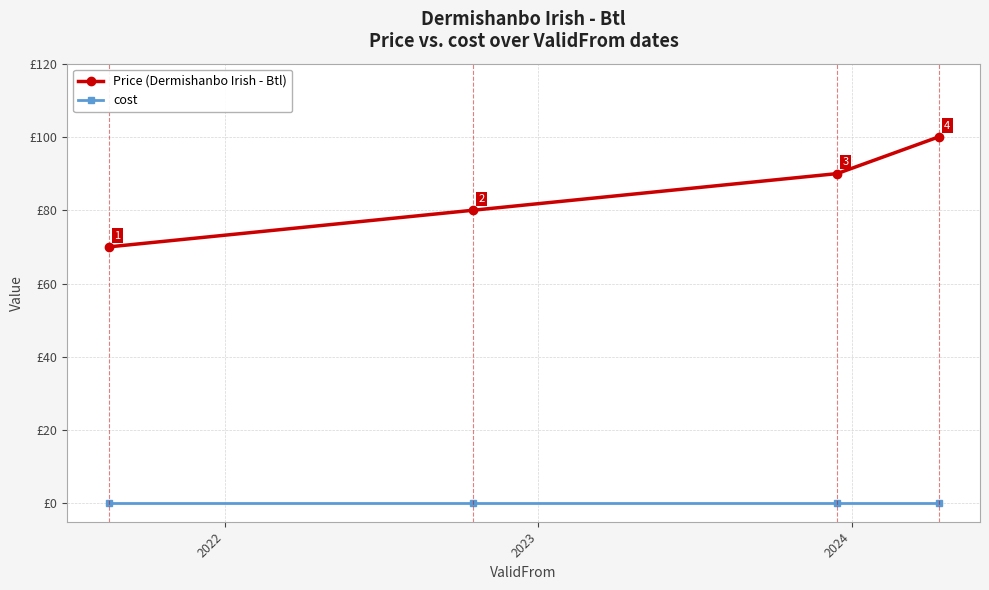

Rank the series by their average value, from lowest to highest.

cost, Price (Dermishanbo Irish - Btl)